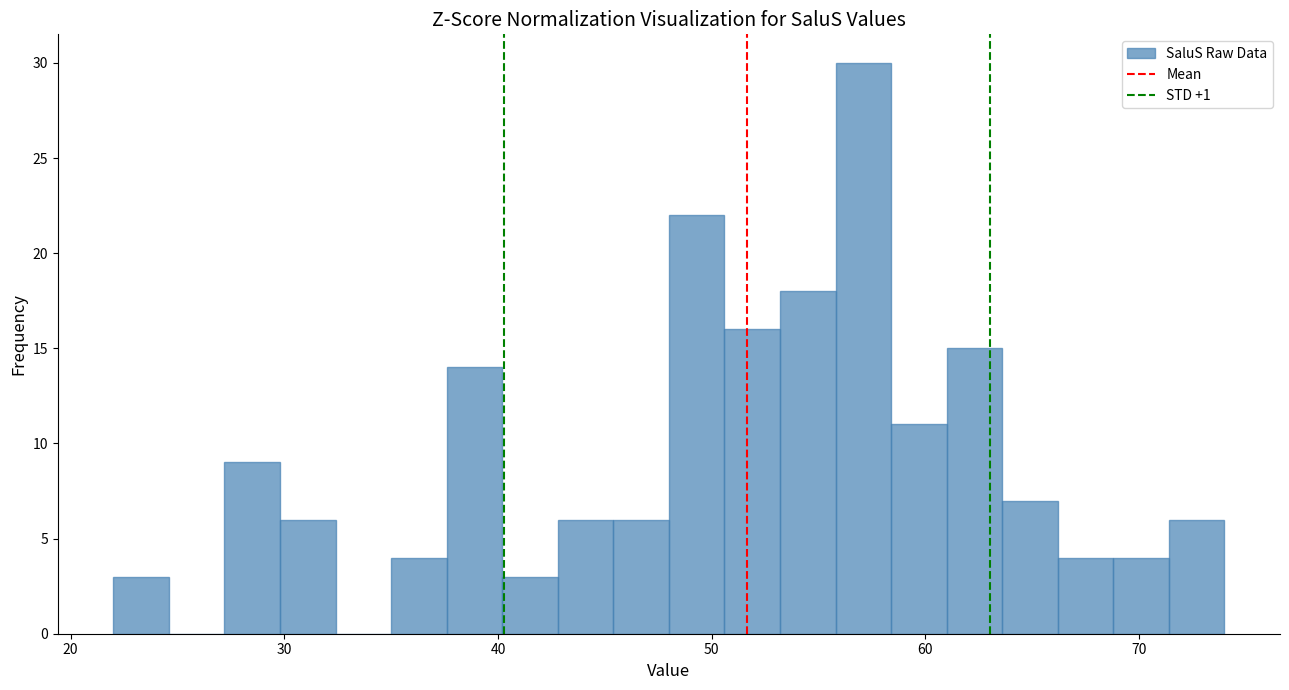

Read against the x-axis, roughly where is the centre of the tallest bar?

57